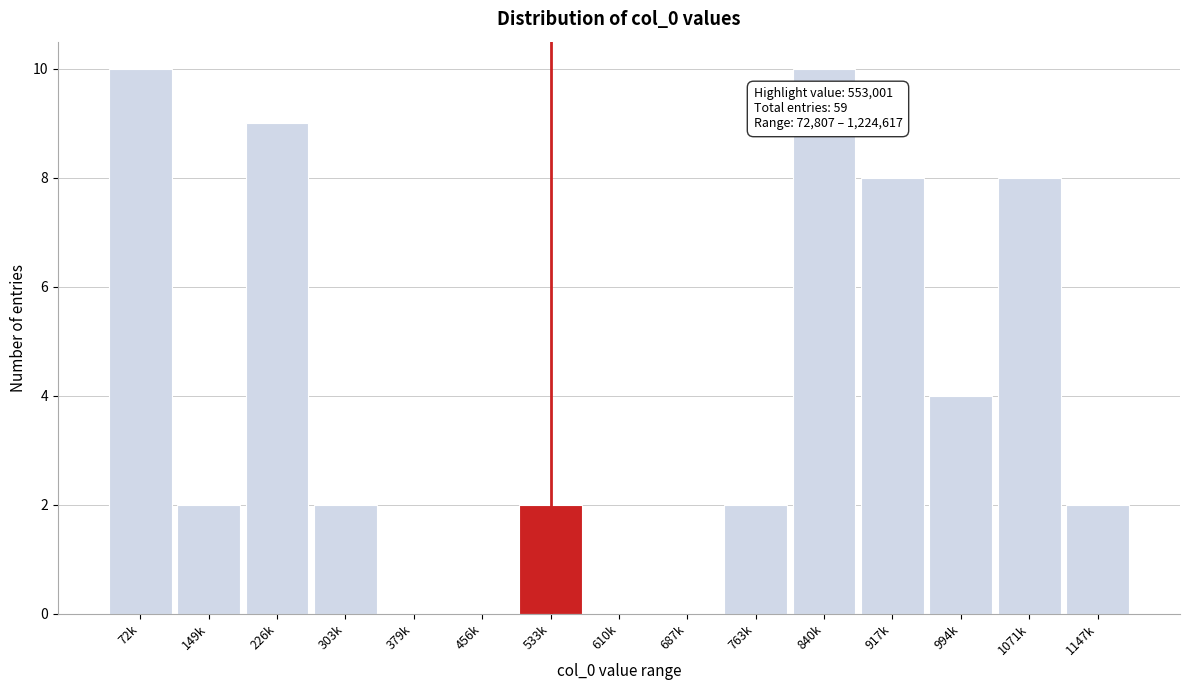

Reading right to left, what are all the values shown in this chart?

1147k=2	1071k=8	994k=4	917k=8	840k=10	763k=2	687k=0	610k=0	533k=2	456k=0	379k=0	303k=2	226k=9	149k=2	72k=10